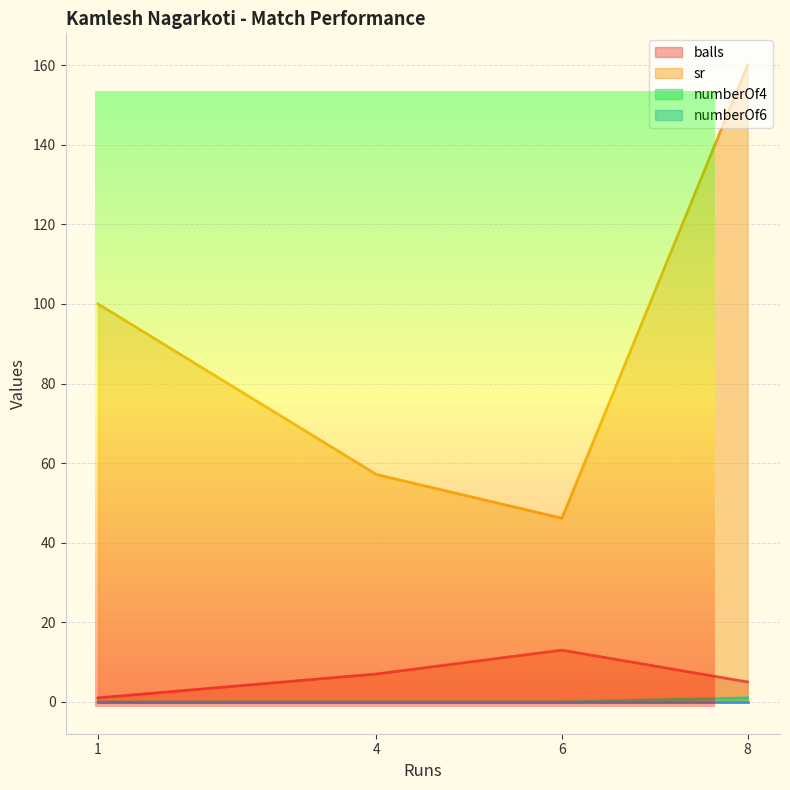

What is the value of the sr point at the 4th from the left?

160.0